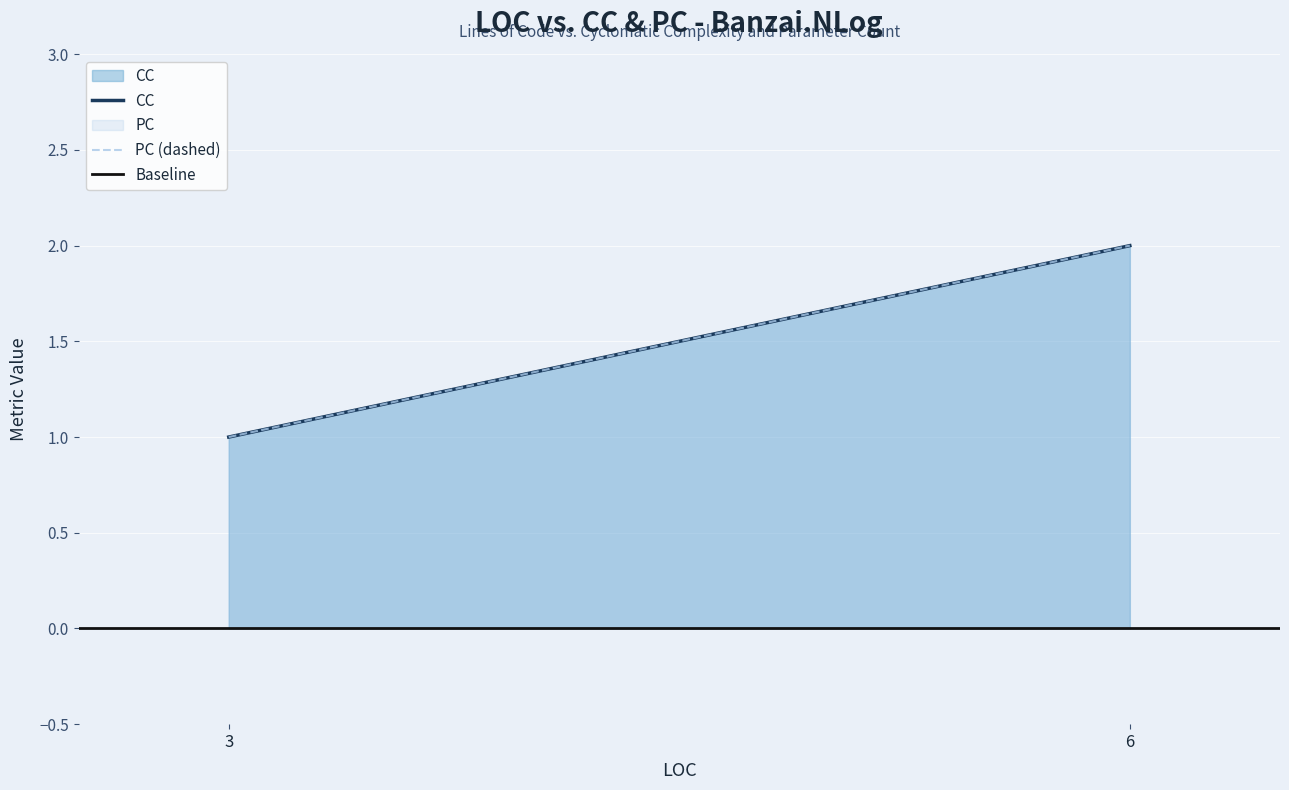

At which label does CC reach its peak?

6